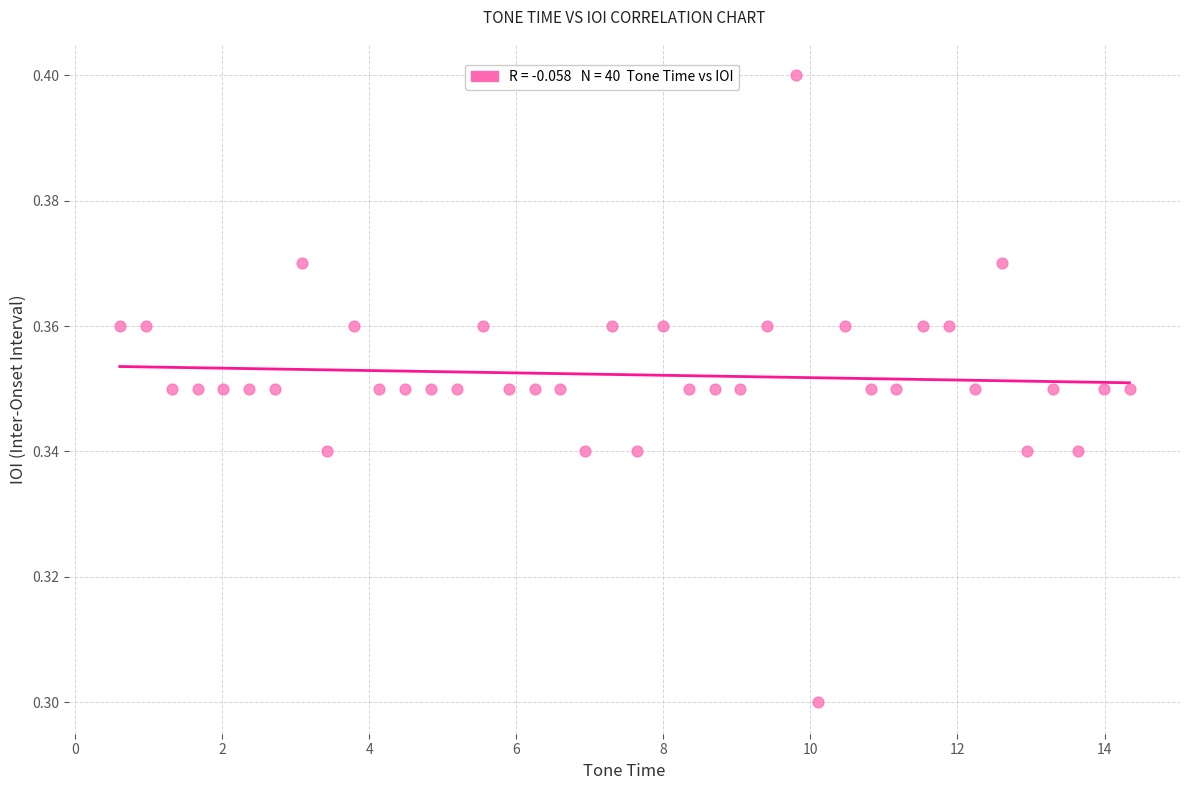

What is the range of X values (max minus min)?

13.7